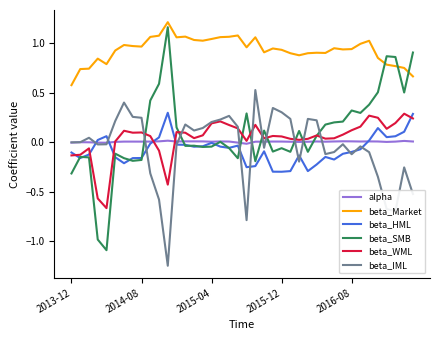

True or false: beta_Market and beta_WML intersect in this chart.

False